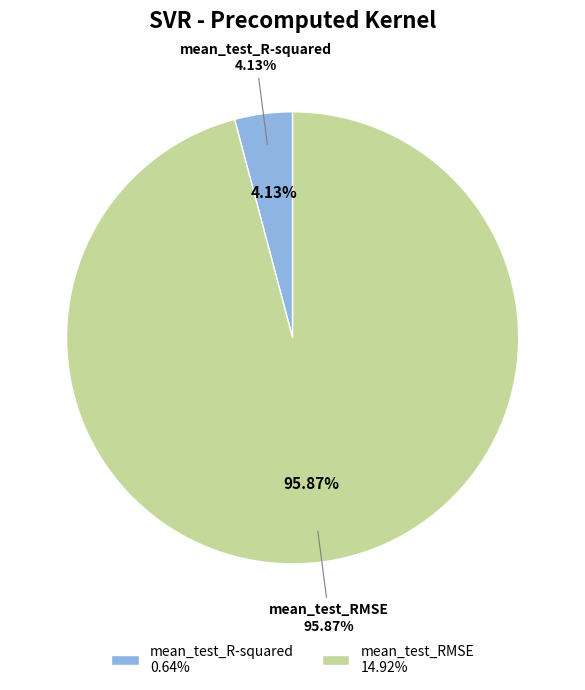

How many segments does this pie chart have?

2